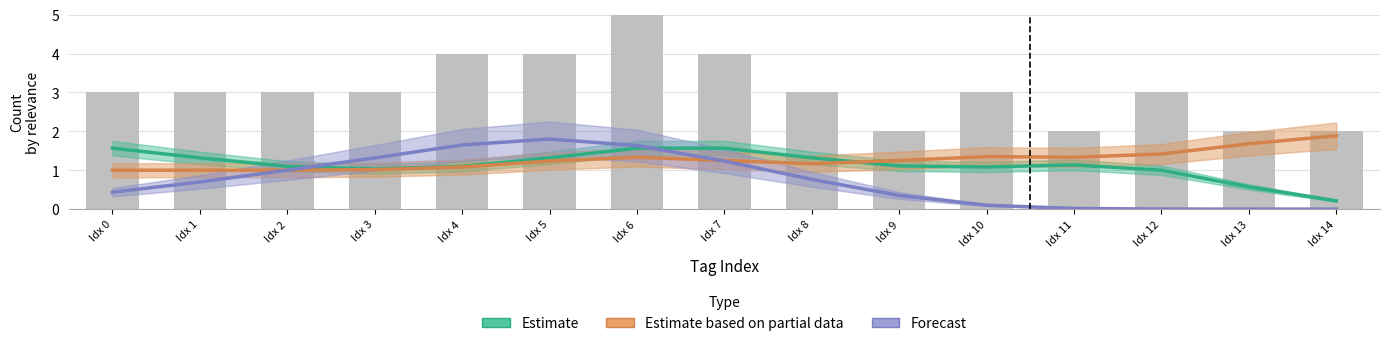

List the series in order of their peak value, highest first.

Estimate based on partial data, Forecast, Estimate